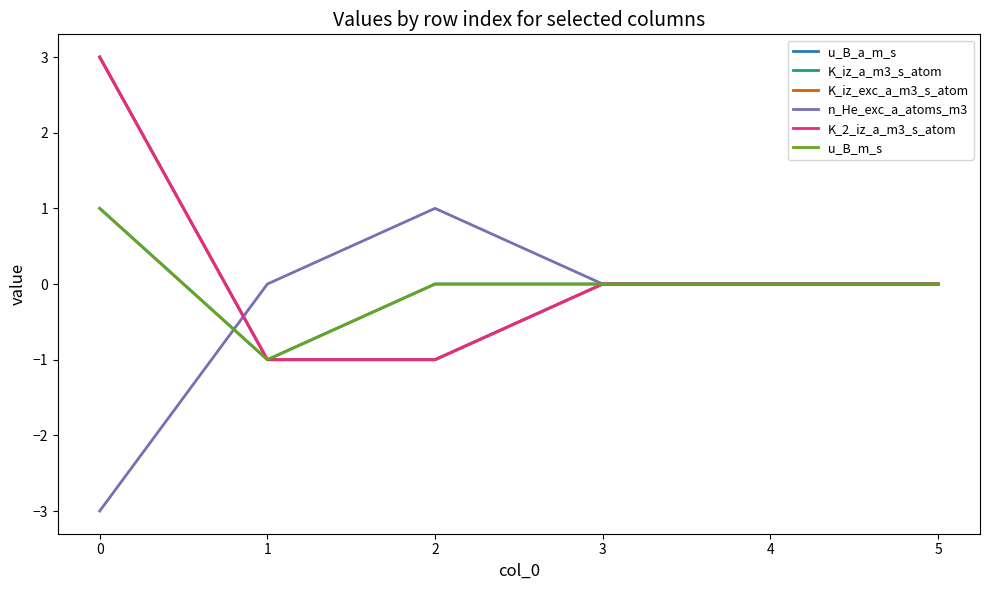

True or false: u_B_a_m_s has more than 1 interior local peaks.

False